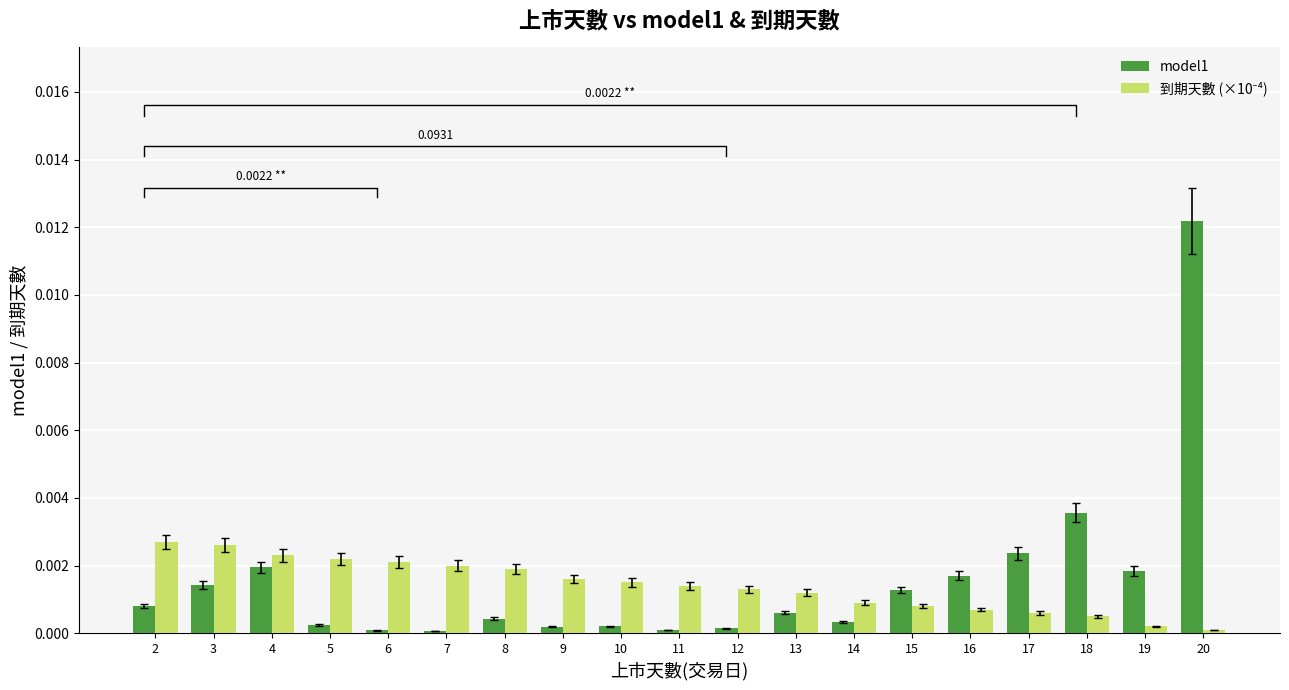

How many categories are shown in the chart?

19